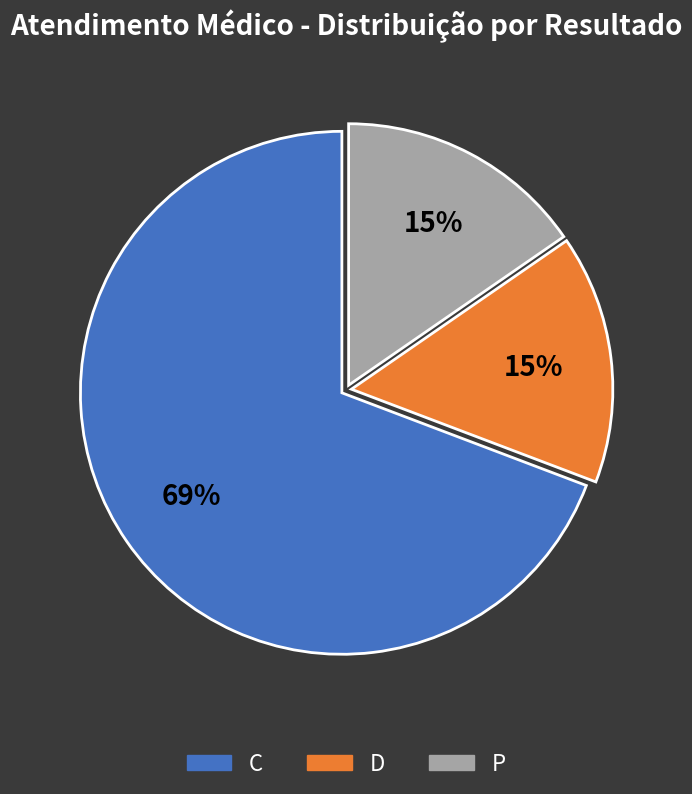

Is there any slice that represents more than half of the pie?

Yes